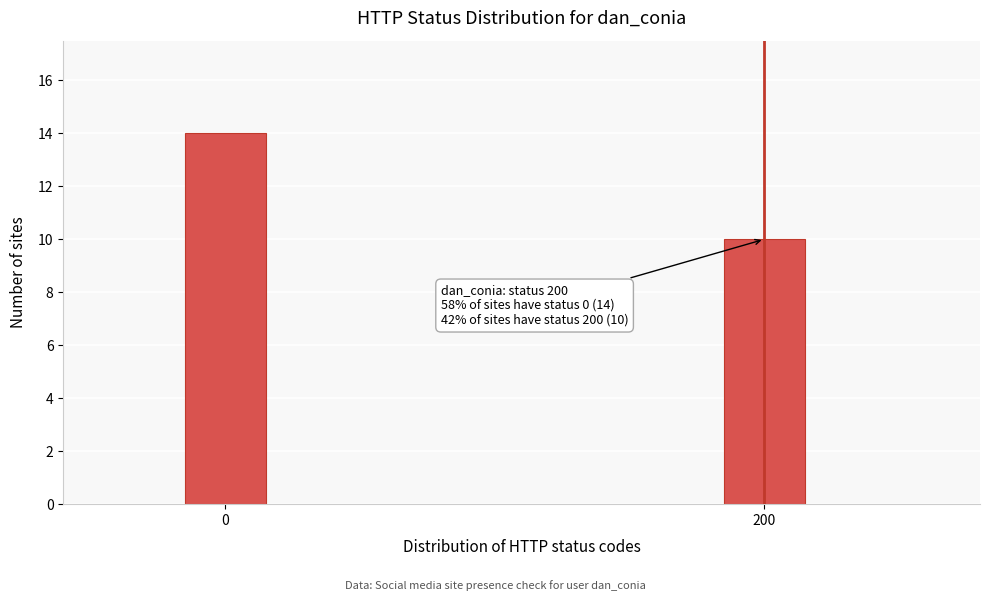

Reading right to left, what are all the values shown in this chart?

200=10	0=14